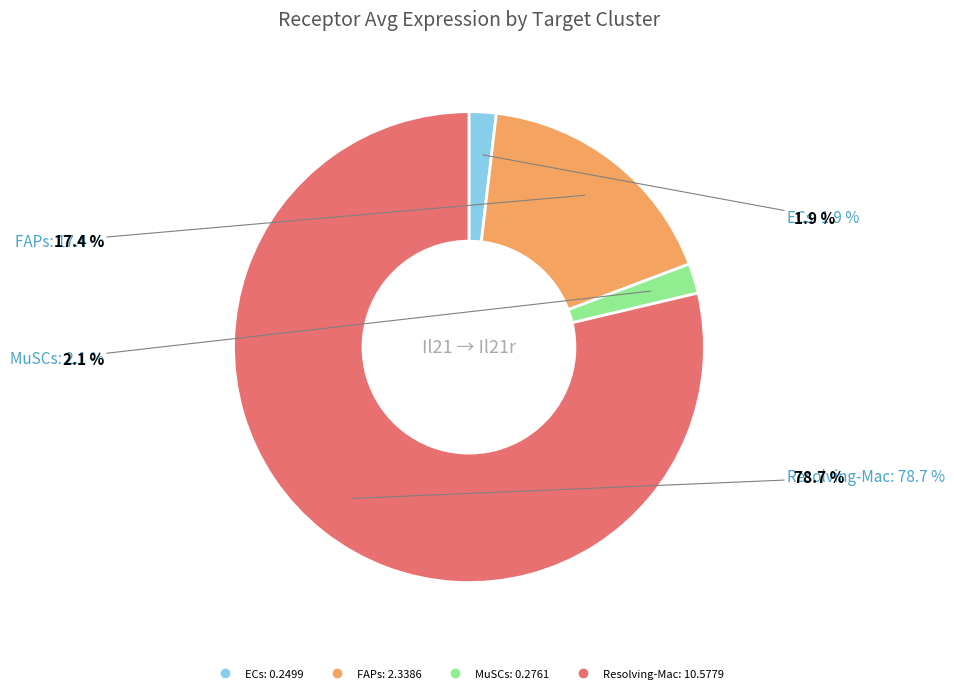

What is the largest slice in the pie chart?

Resolving-Mac